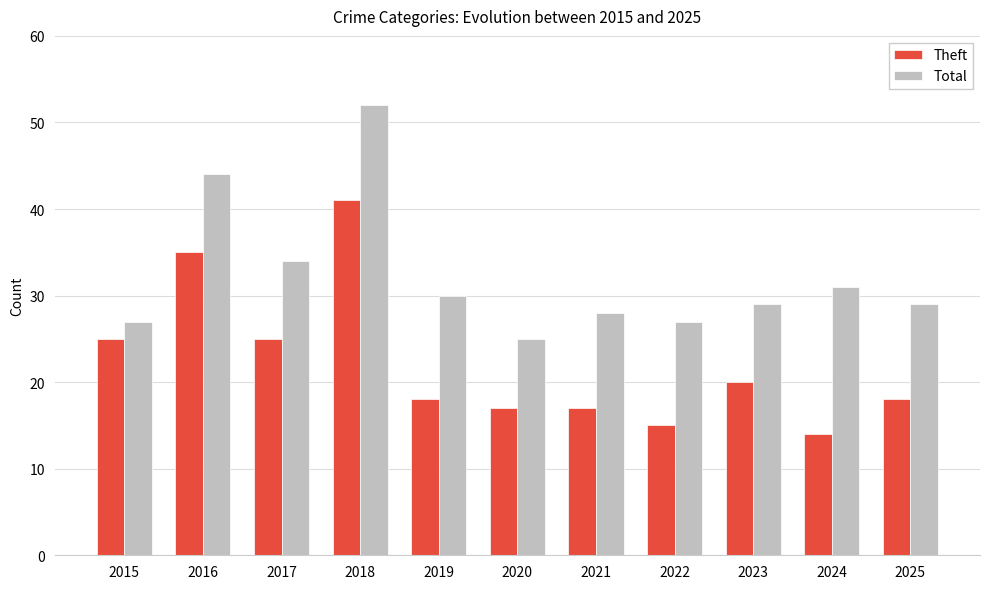

What is the spread (max minus min) of values at 2023?

9